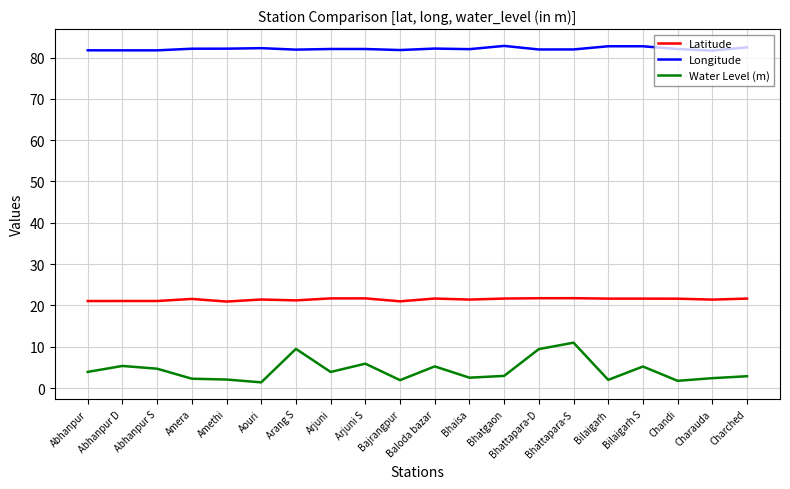

Does the chart have visible grid lines?

Yes